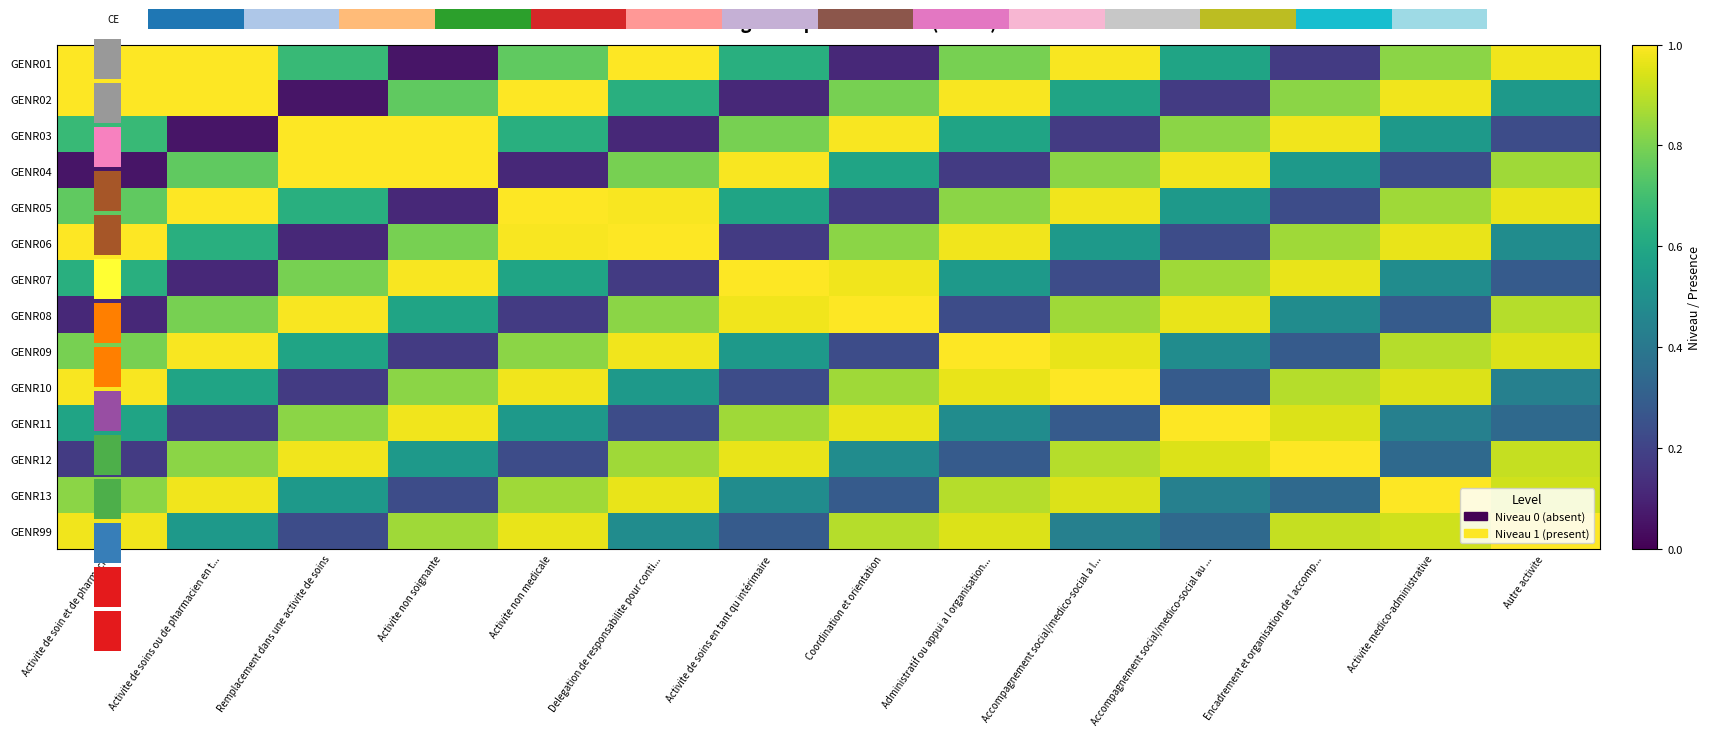

At Activite non soignante, list the series in order from largest to smallest.

GENR04, GENR03, GENR07, GENR11, GENR99, GENR10, GENR06, GENR02, GENR08, GENR12, GENR13, GENR09, GENR05, GENR01